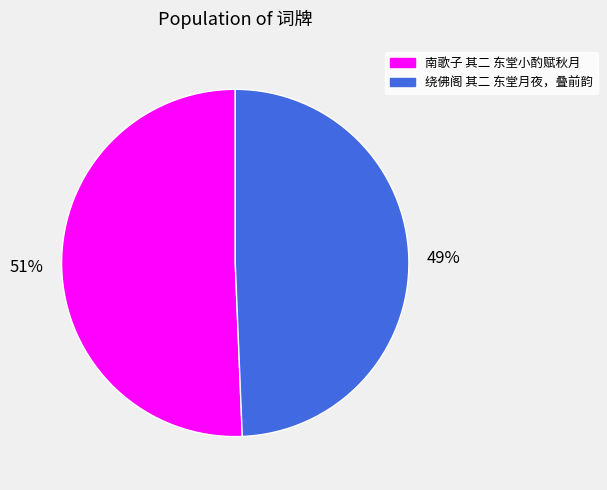

How many segments does this pie chart have?

2